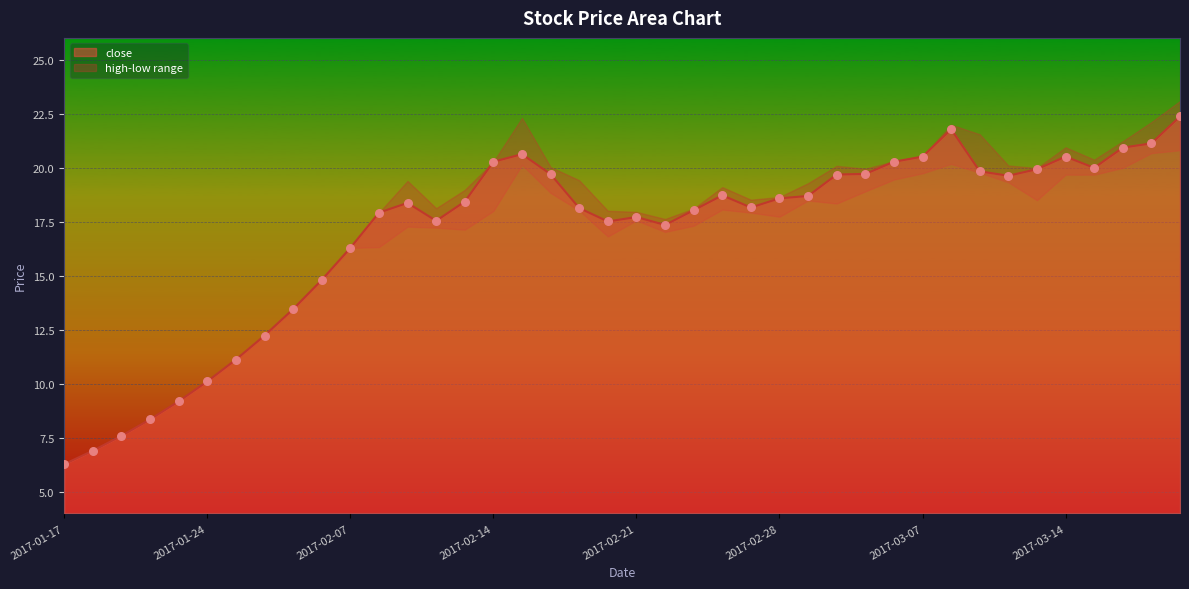

At which category is the sum across all series the highest?

2017-03-20